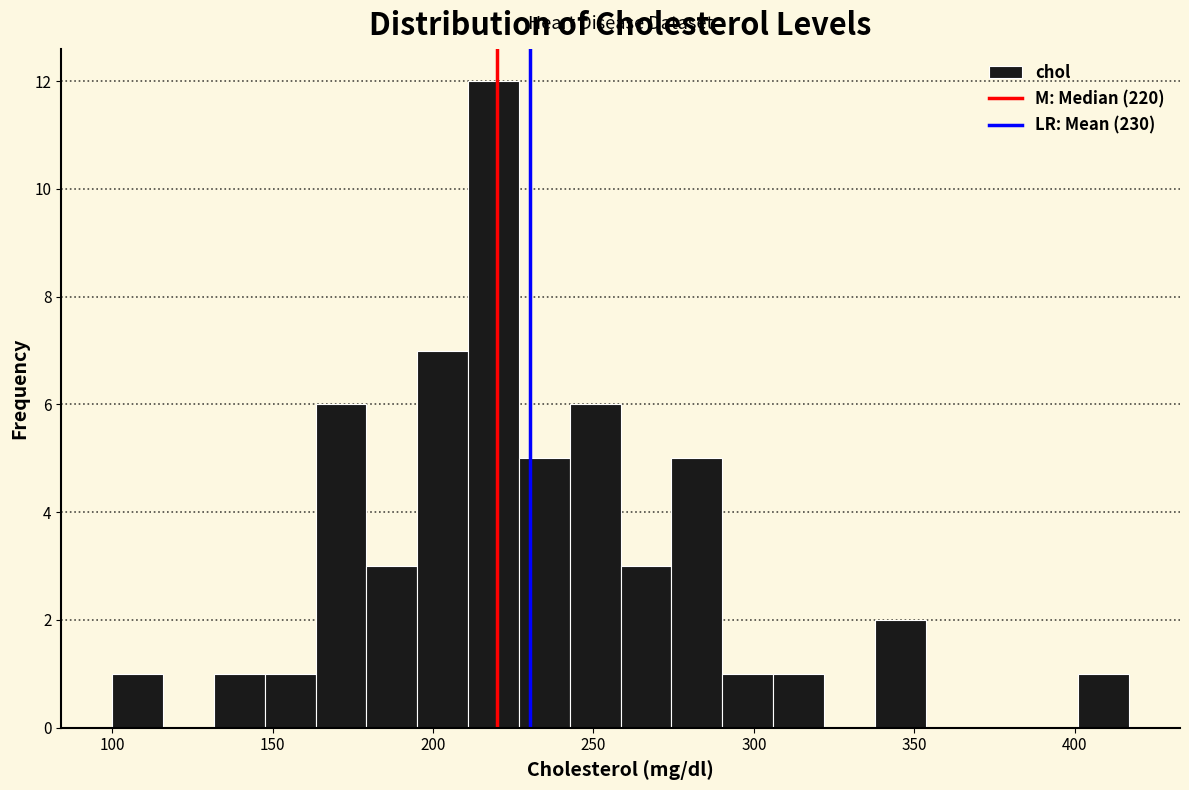

Read against the x-axis, roughly where is the centre of the tallest bar?

220